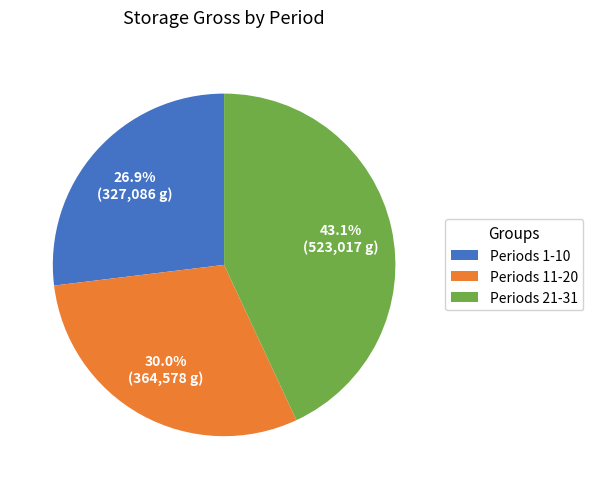

Combined, do Periods 1-10 and Periods 21-31 account for over 50%?

Yes